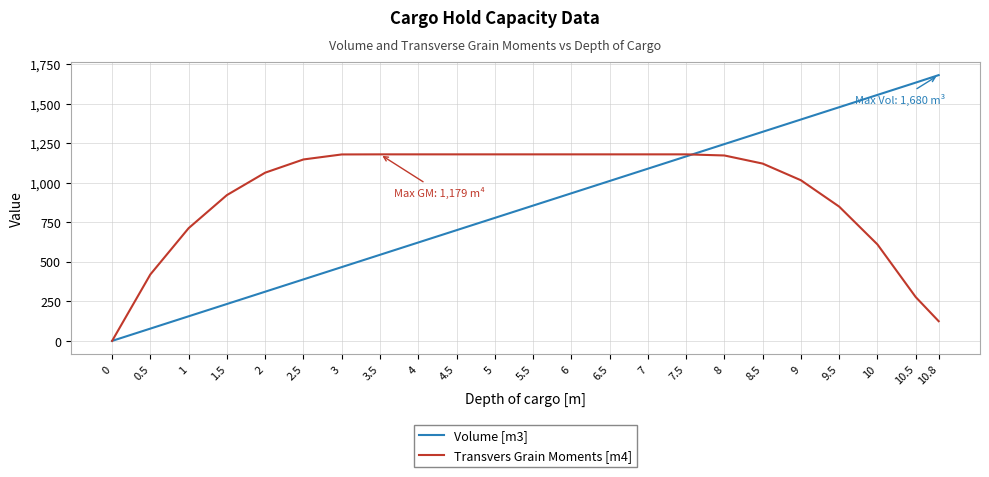

What value does the Volume [m3] series have at 3.5?

544.2